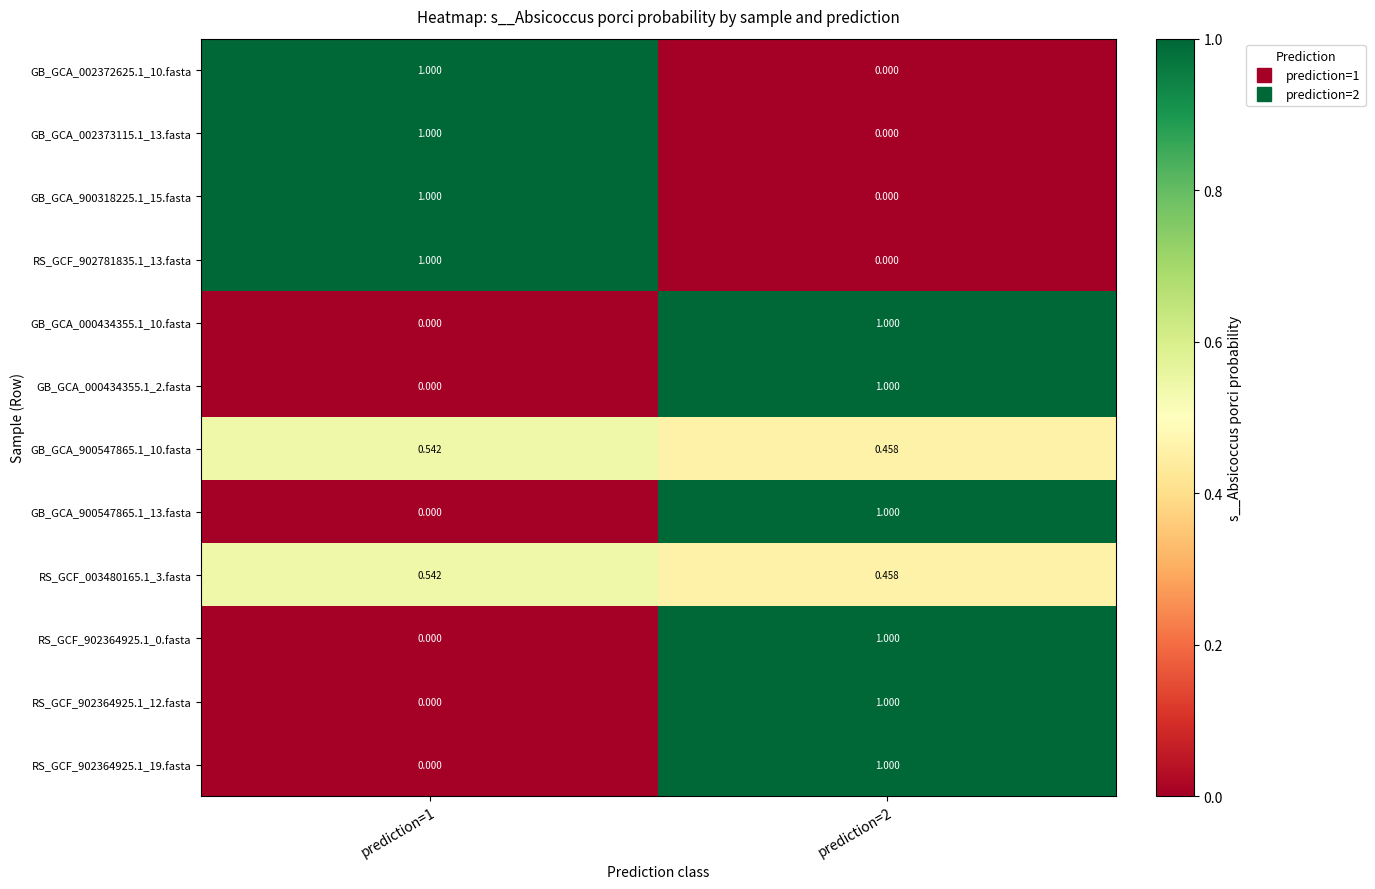

At how many categories does at least one series exceed 0?

2